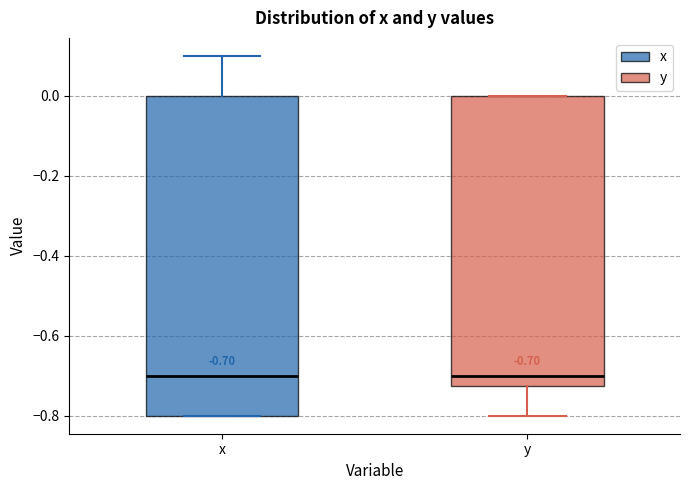

Which box is the tallest, from its lower edge to its upper edge?

x